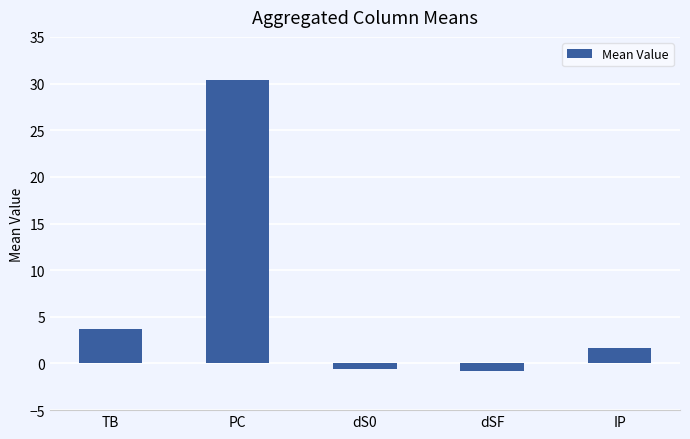

How many positive values are there?

3